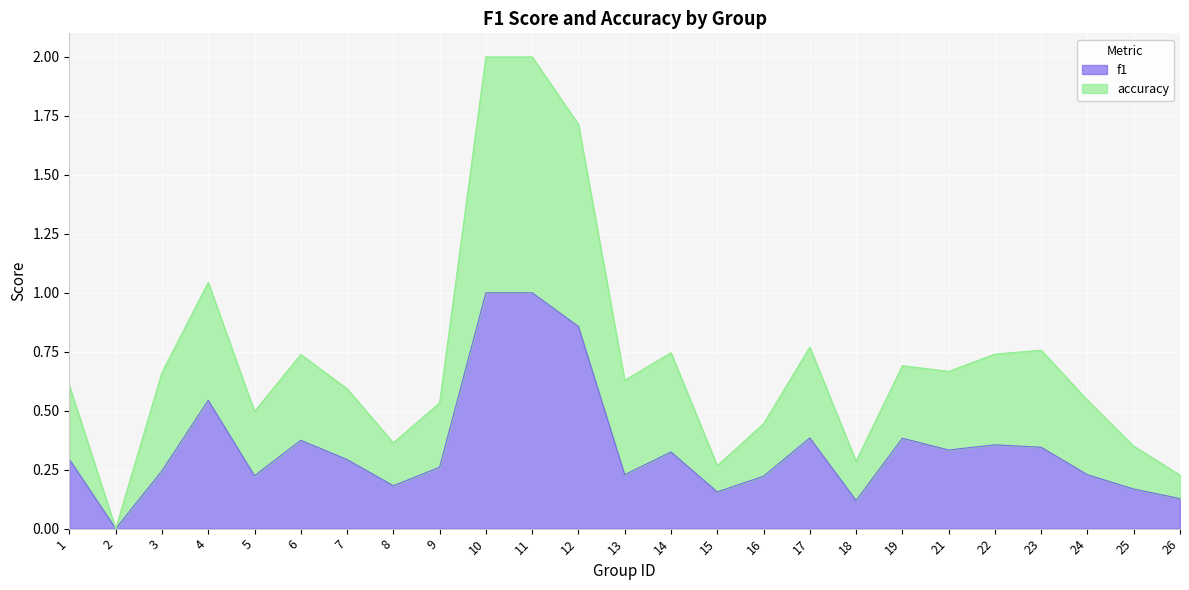

True or false: f1 has a value of 0.6 at 23.

False